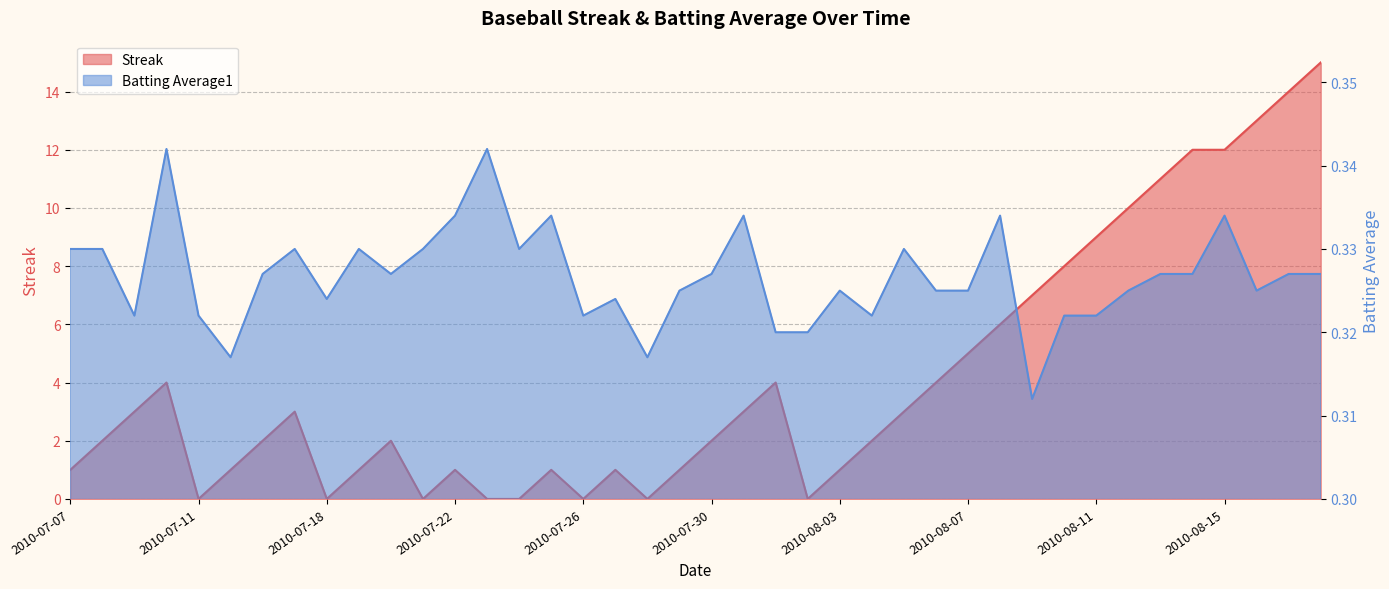

What is the value of the Batting Average1 point at the 15th from the left?

0.3